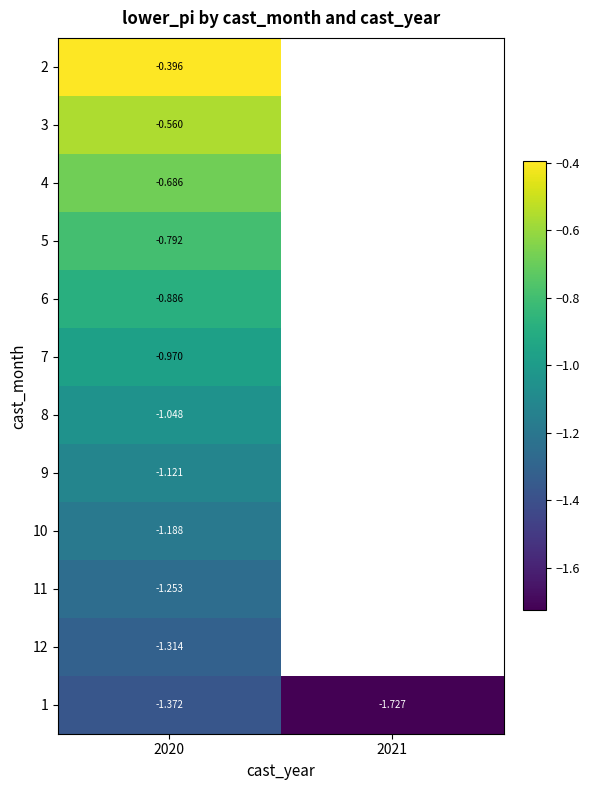

How many distinct data groups are displayed?

12